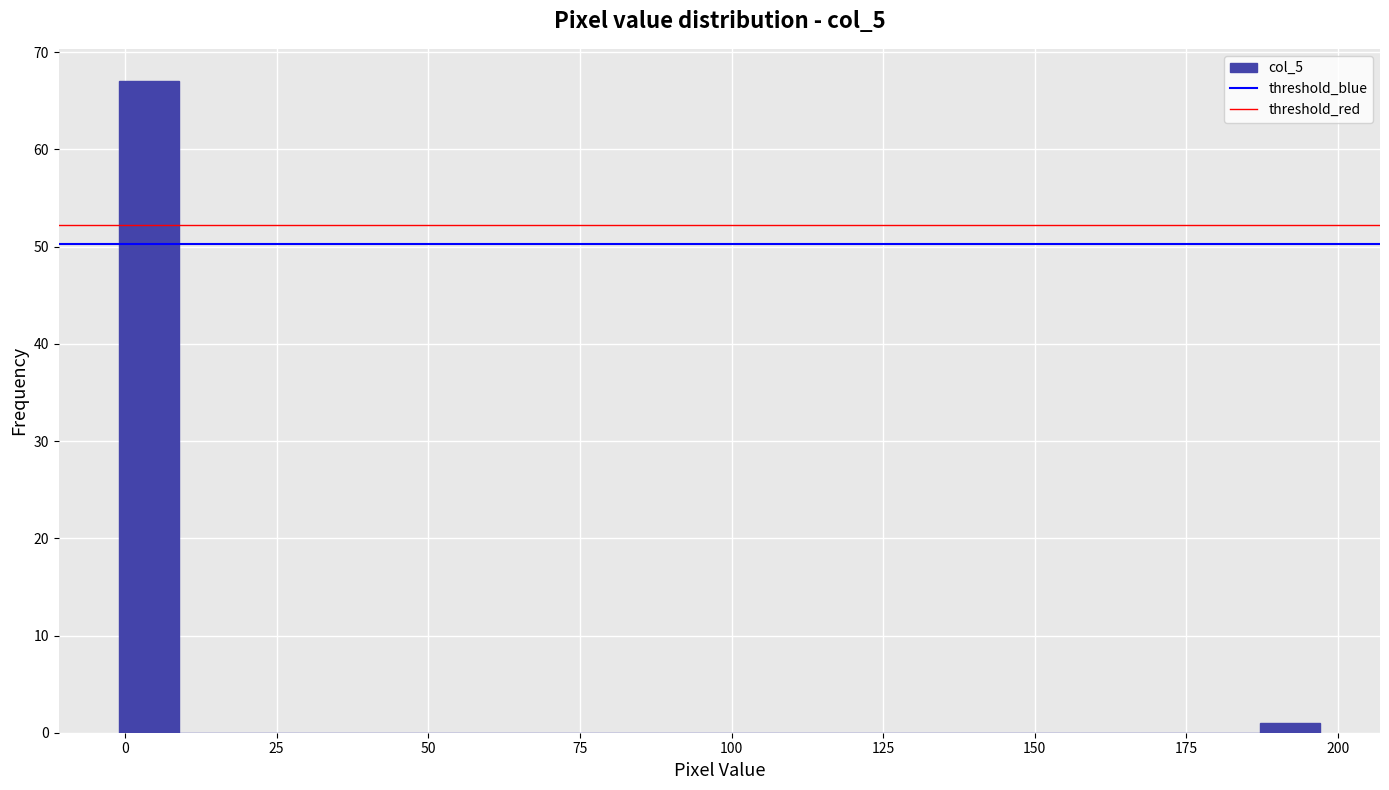

Around what value on the x-axis is the tallest bar? Give the approximate position of its centre, as read against the axis.

5